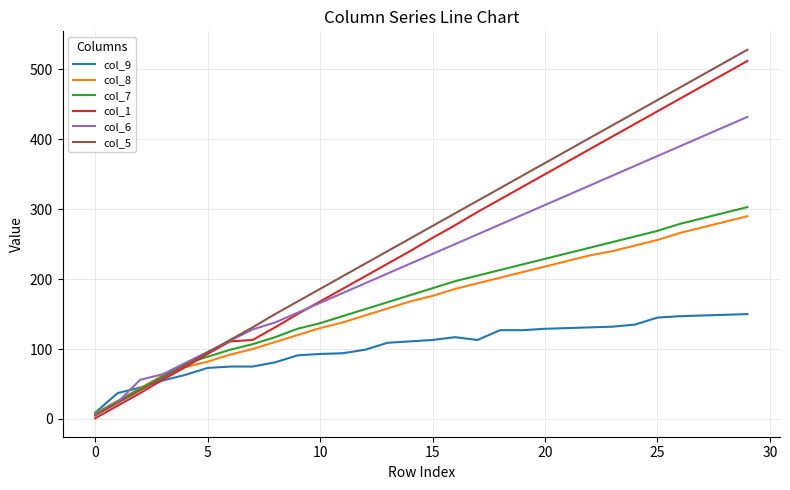

What is the maximum value shown in the chart?

528